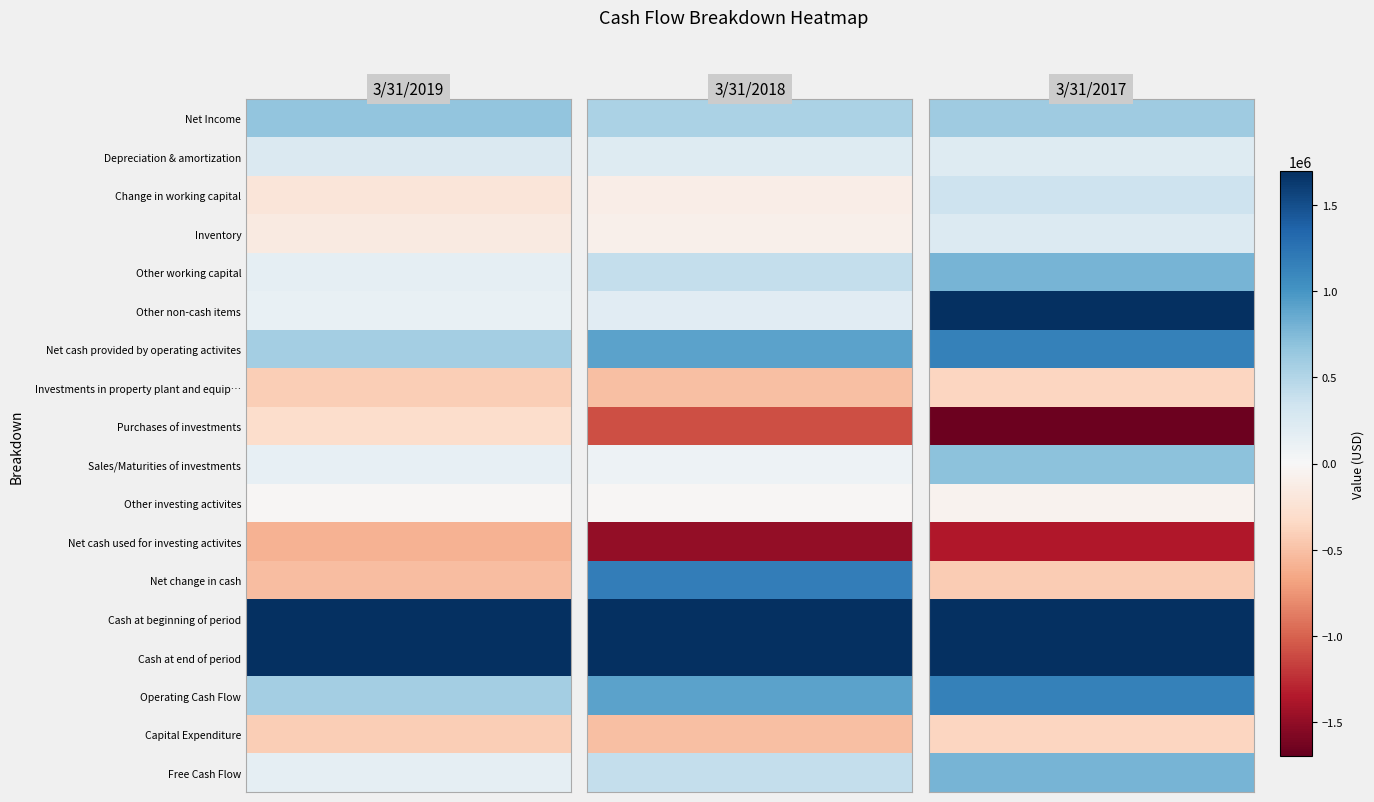

List the series in order of their peak value, lowest first.

Net cash used for investing activites, Investments in property plant and equip…, Capital Expenditure, Purchases of investments, Other investing activites, Inventory, Depreciation & amortization, Change in working capital, Net Income, Sales/Maturities of investments, Other working capital, Free Cash Flow, Net cash provided by operating activites, Operating Cash Flow, Net change in cash, Other non-cash items, Cash at beginning of period, Cash at end of period